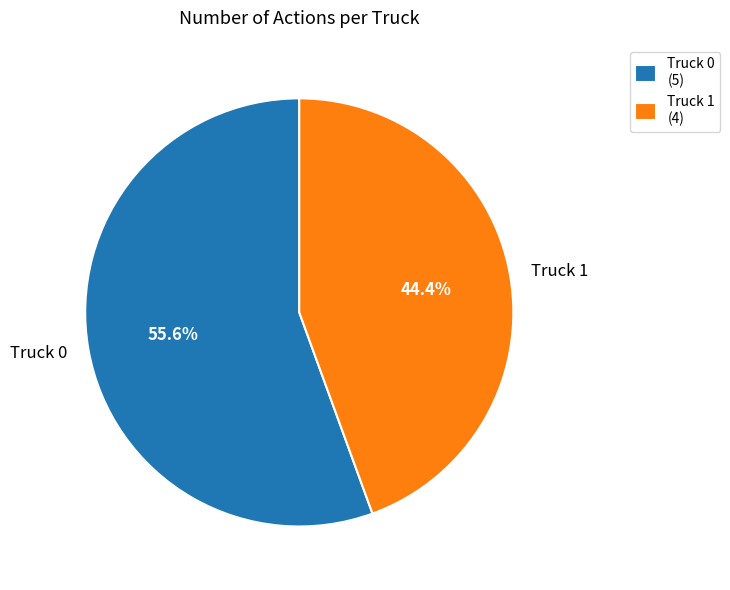

Rank the categories by value from highest to lowest.

Truck 0, Truck 1